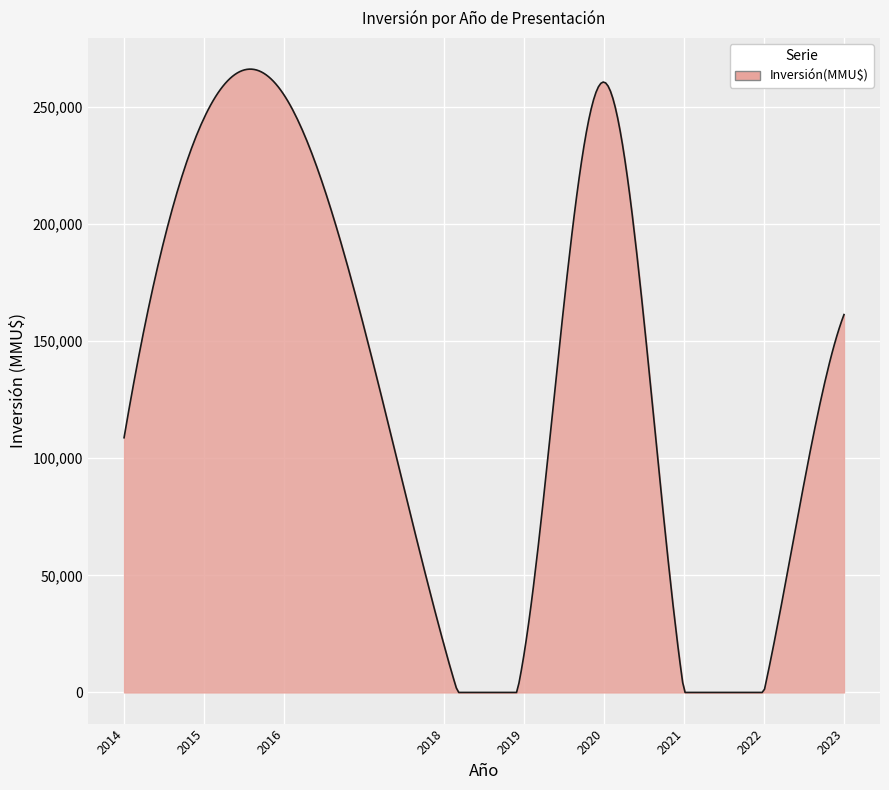

What is the difference between the maximum and minimum values?

266177.6